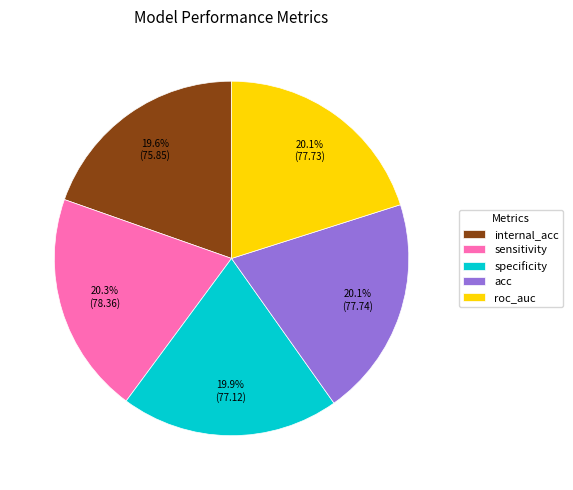

Combined, what portion of the pie is acc and internal_acc?

39.7%